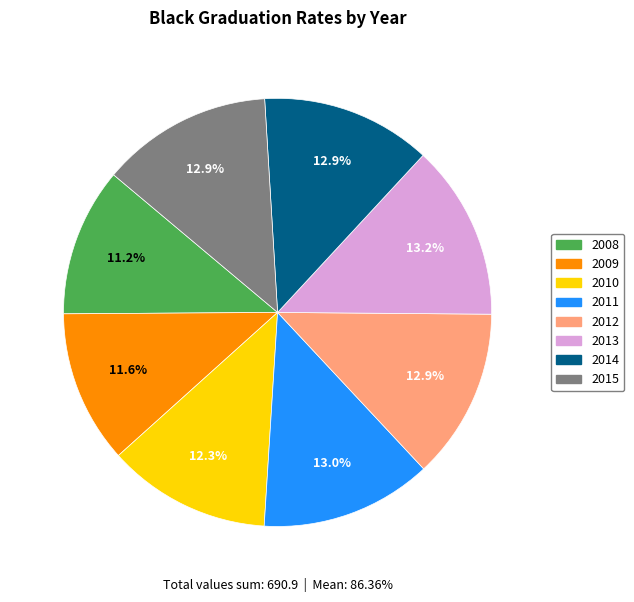

Between 2008 and 2014, which is larger?

2014